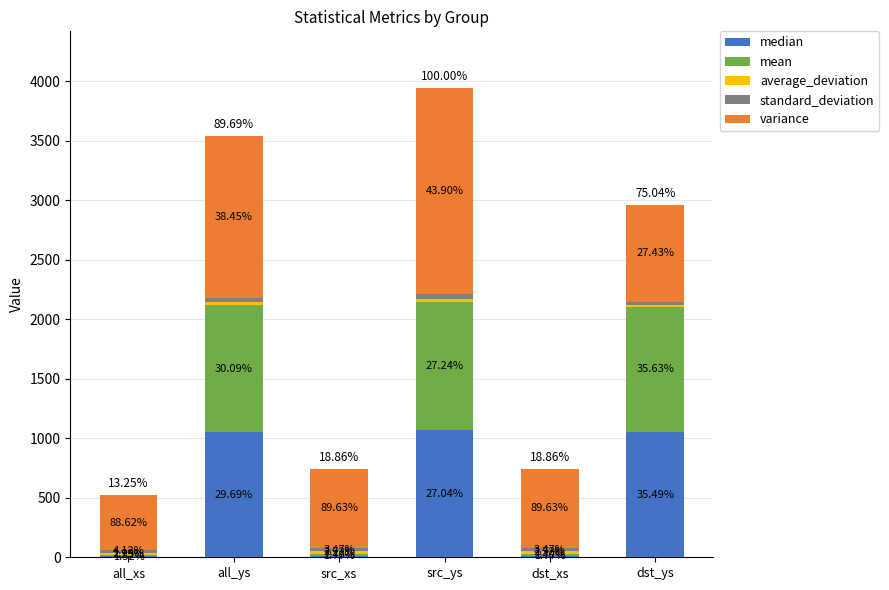

What position from the right is src_xs?

4